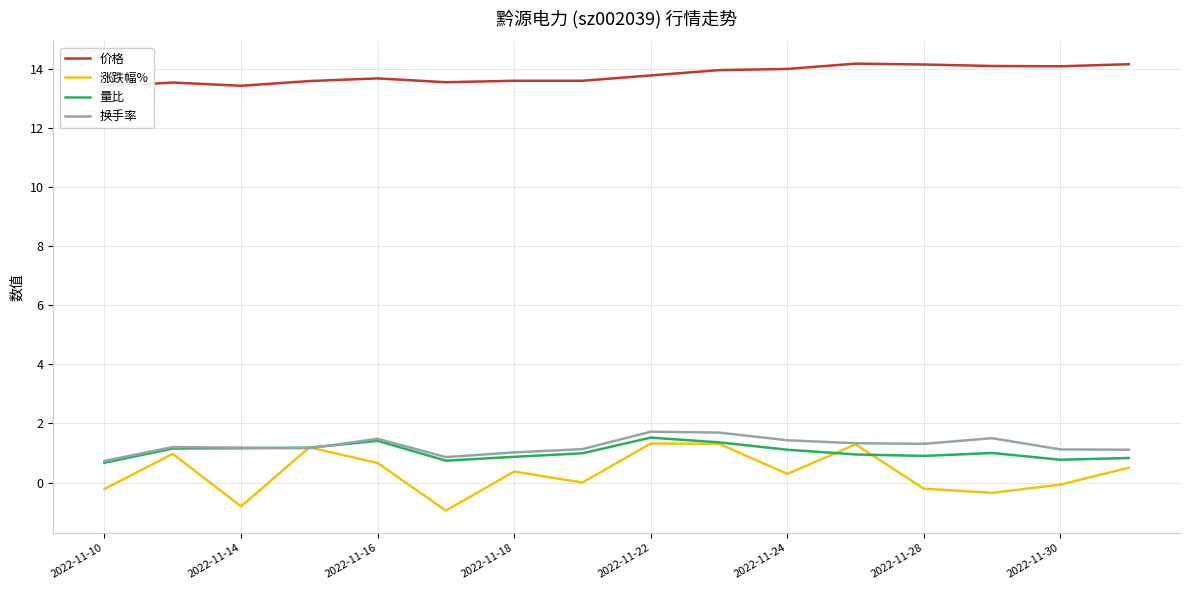

True or false: 换手率 has a value of 1.7 at 2022-11-22.

True